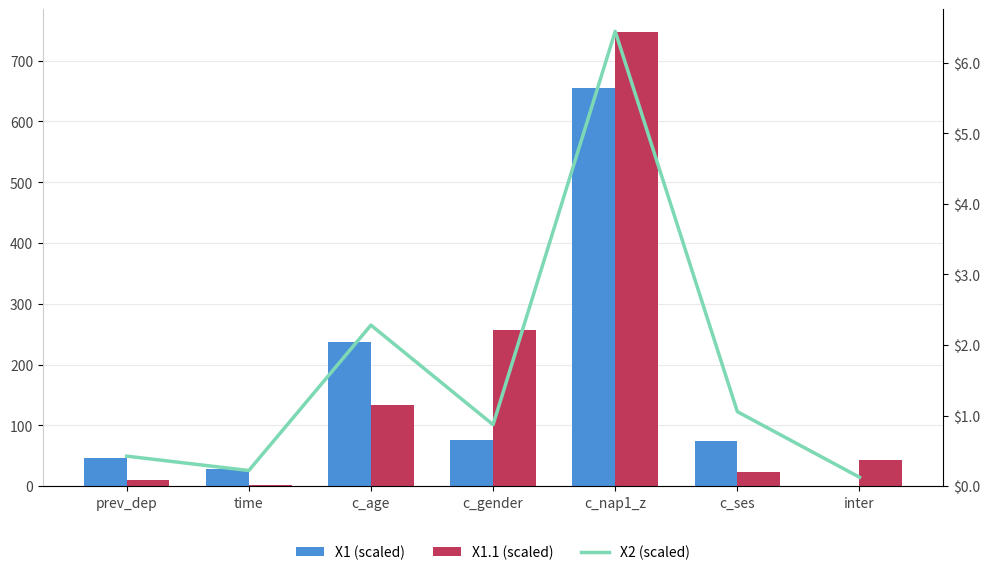

Is it true that X1.1 (scaled) equals 1.8 at time?

False